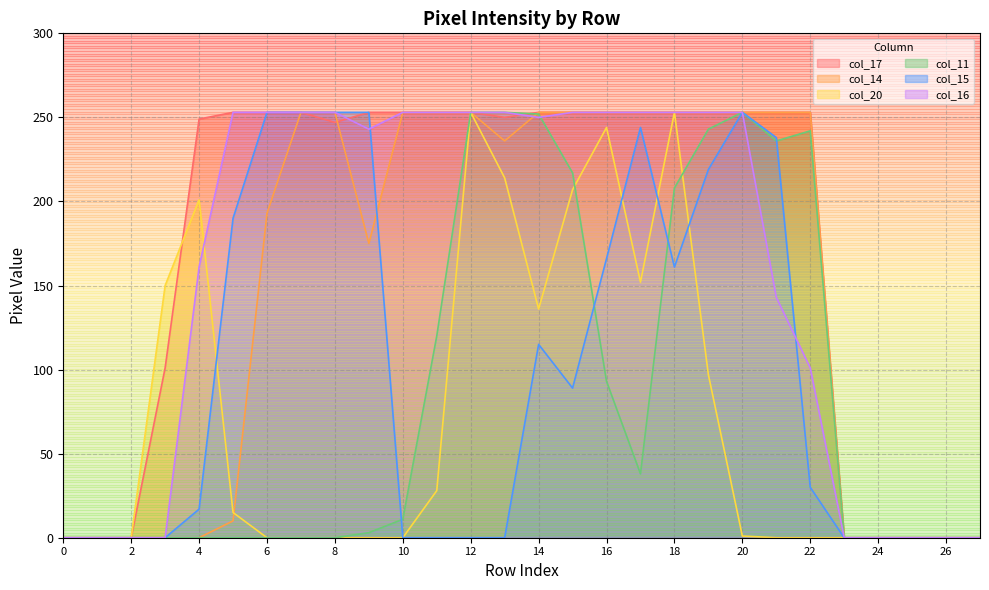

List the series in order of their peak value, lowest first.

col_17, col_14, col_20, col_11, col_15, col_16